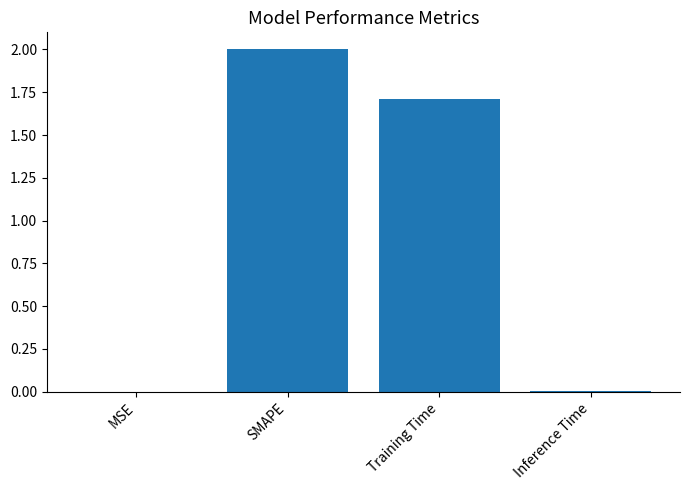

At which label is the value closest to 1?

Training Time